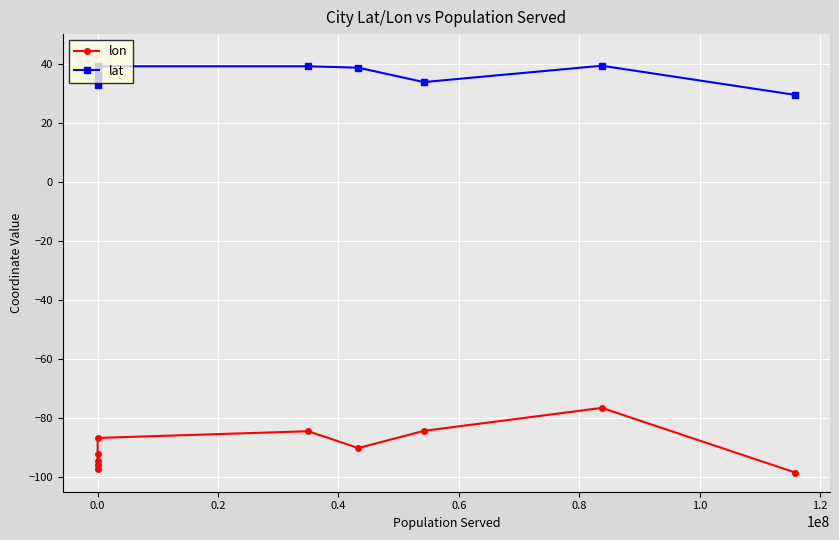

List the series in order of their peak value, lowest first.

lon, lat